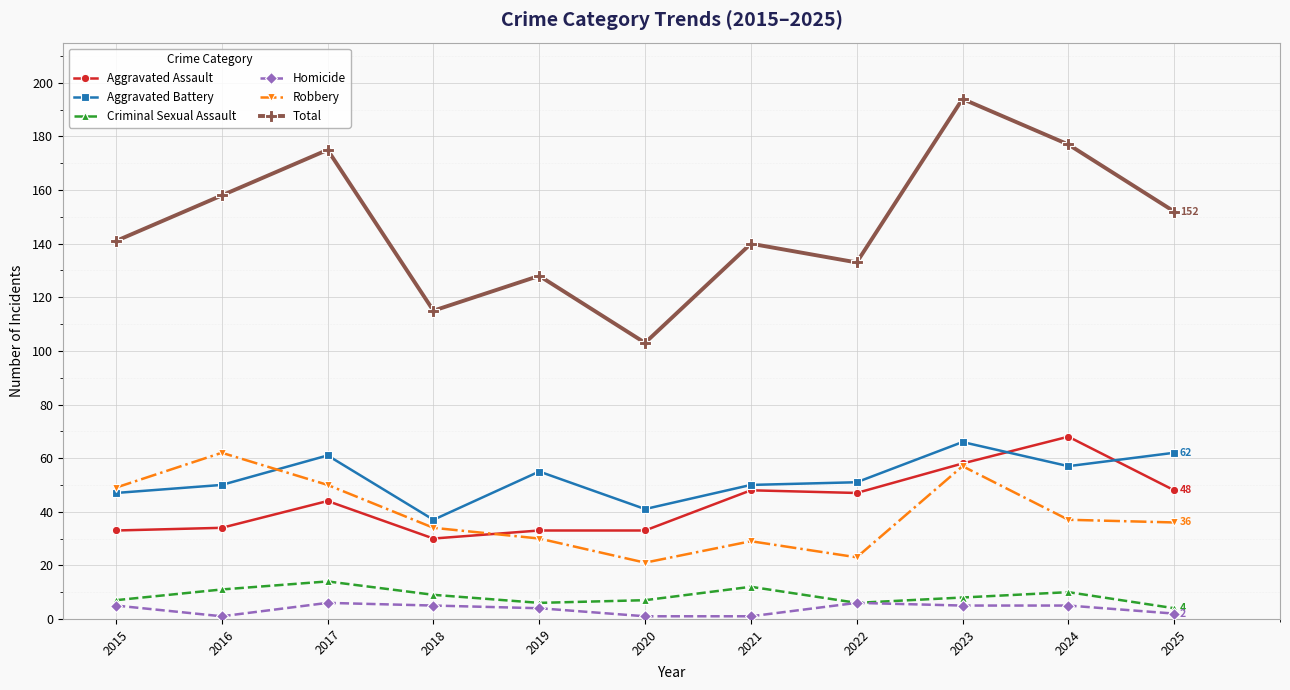

What is the greatest value displayed?

194